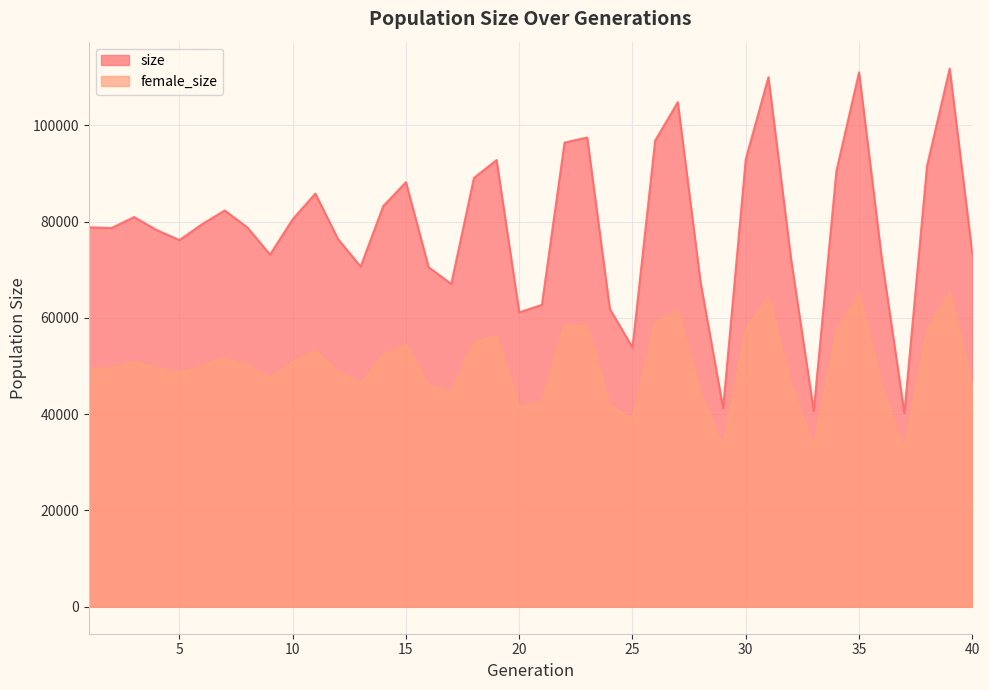

At which label is size closest to 76006?

5